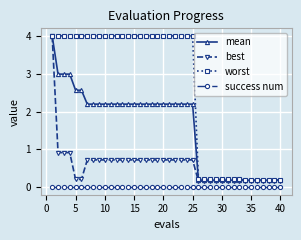

At how many categories does at least one series exceed 1?

25